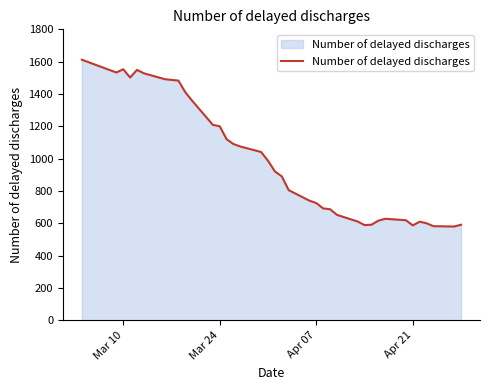

What is the difference between the maximum and minimum values?

1032